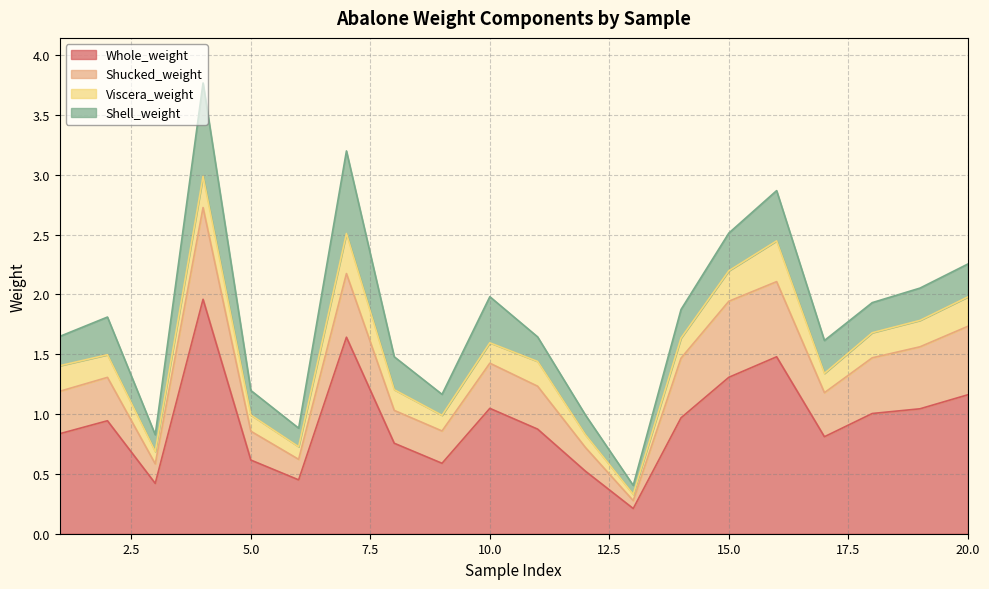

Is it true that Whole_weight equals 0.4 at 19?

False